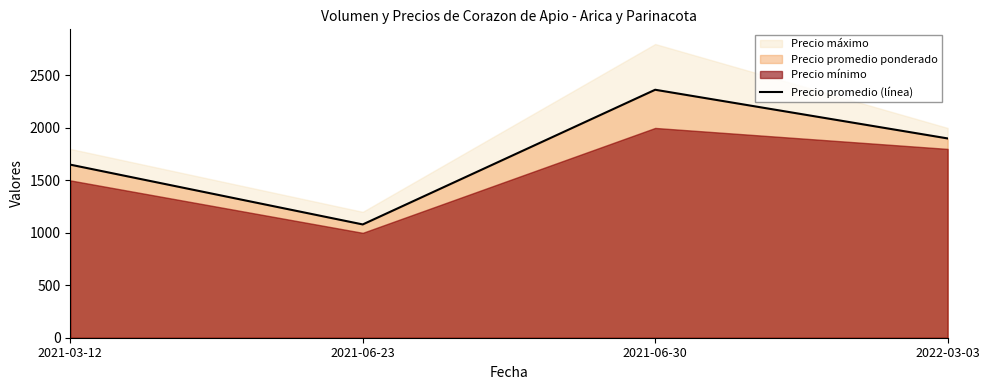

At which category does the chart reach its minimum across all series?

2021-06-23